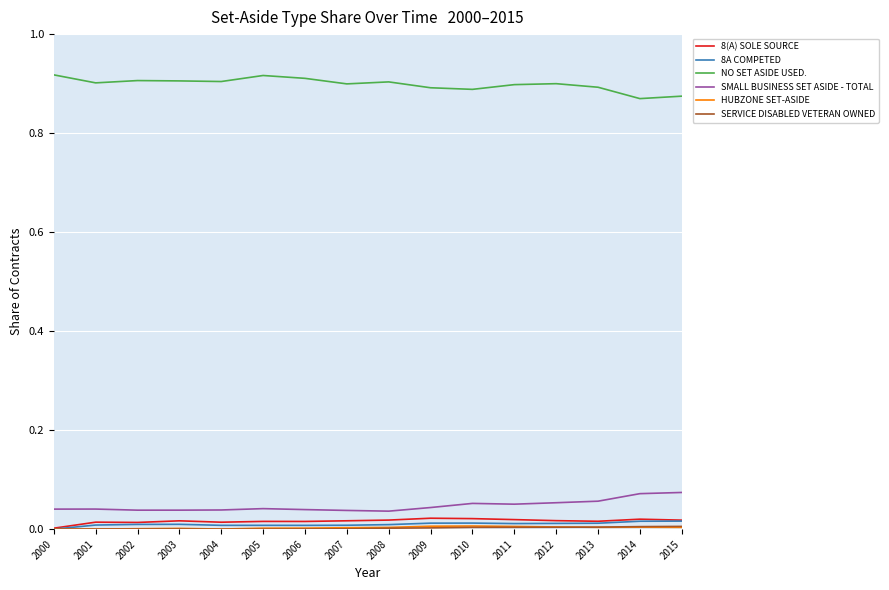

Does the chart have visible grid lines?

Yes